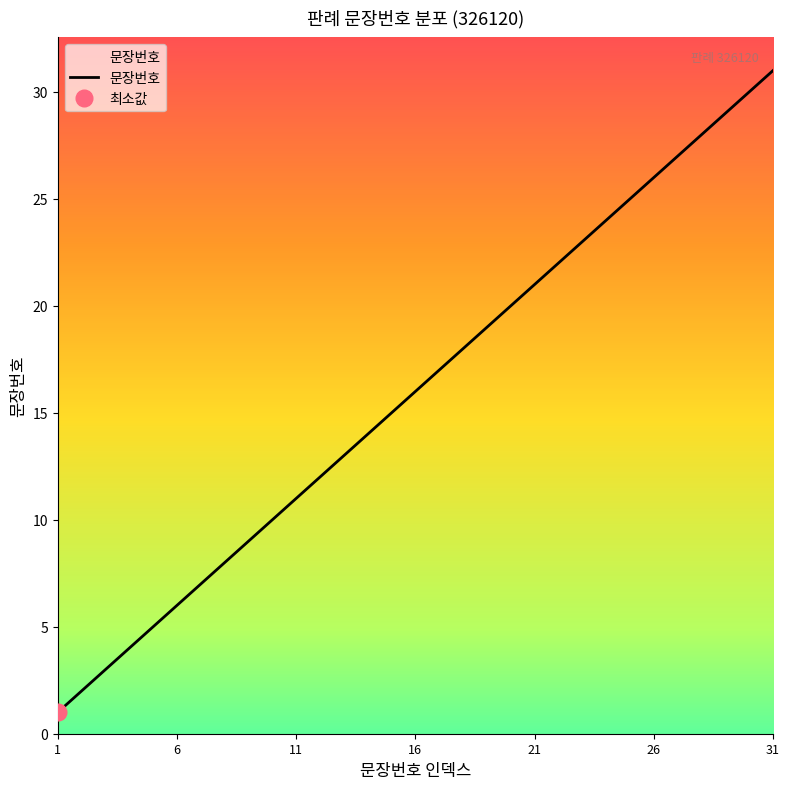

Approximately how many times larger is the value at 16 compared to 29?

0.6